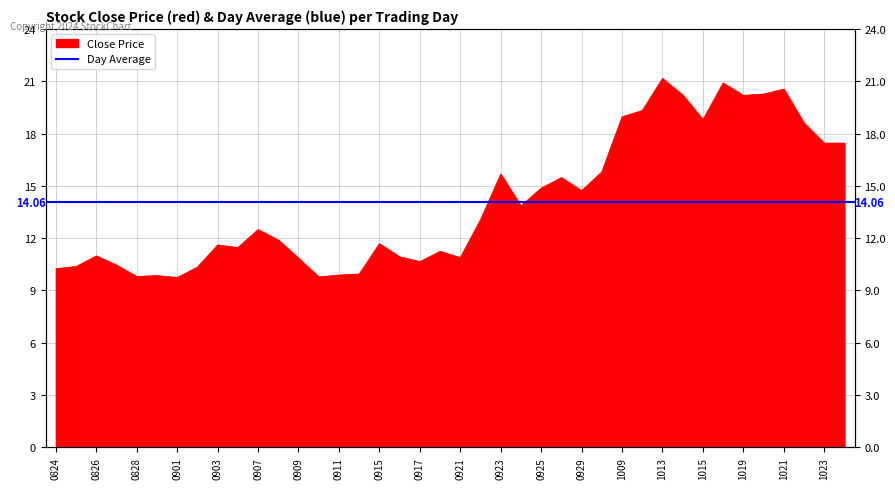

Rank the categories by value from highest to lowest.

20201013, 20201016, 20201021, 20201020, 20201014, 20201019, 20201012, 20201009, 20201015, 20201022, 20201023, 20201026, 20200930, 20200923, 20200928, 20200925, 20200929, 20200924, 20200922, 20200907, 20200908, 20200915, 20200903, 20200904, 20200918, 20200826, 20200916, 20200921, 20200909, 20200917, 20200827, 20200825, 20200902, 20200824, 20200914, 20200911, 20200831, 20200828, 20200910, 20200901